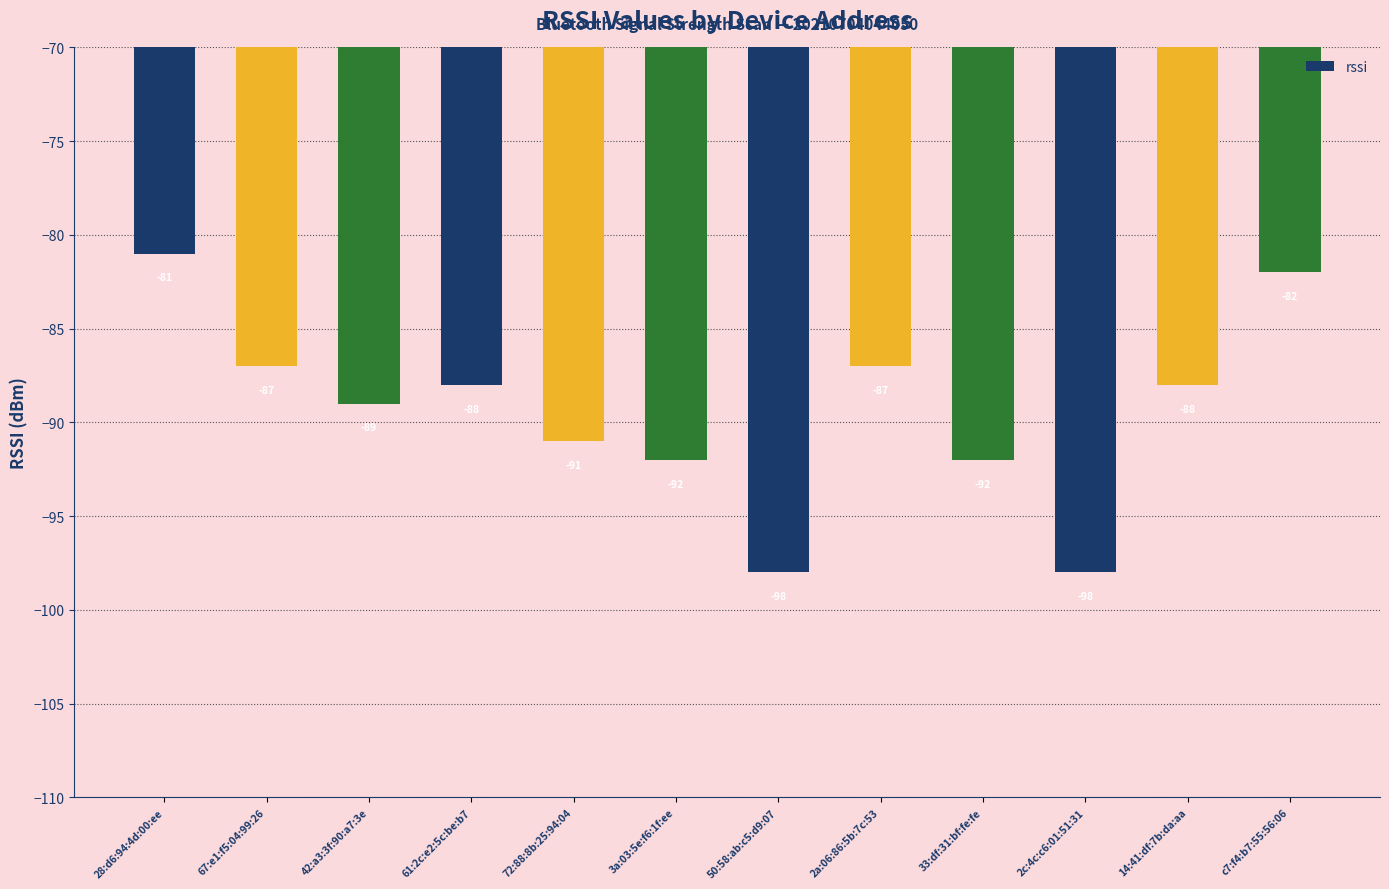

What is the difference between the values at 3a:03:5e:f6:1f:ee and 42:a3:3f:90:a7:3e?

3